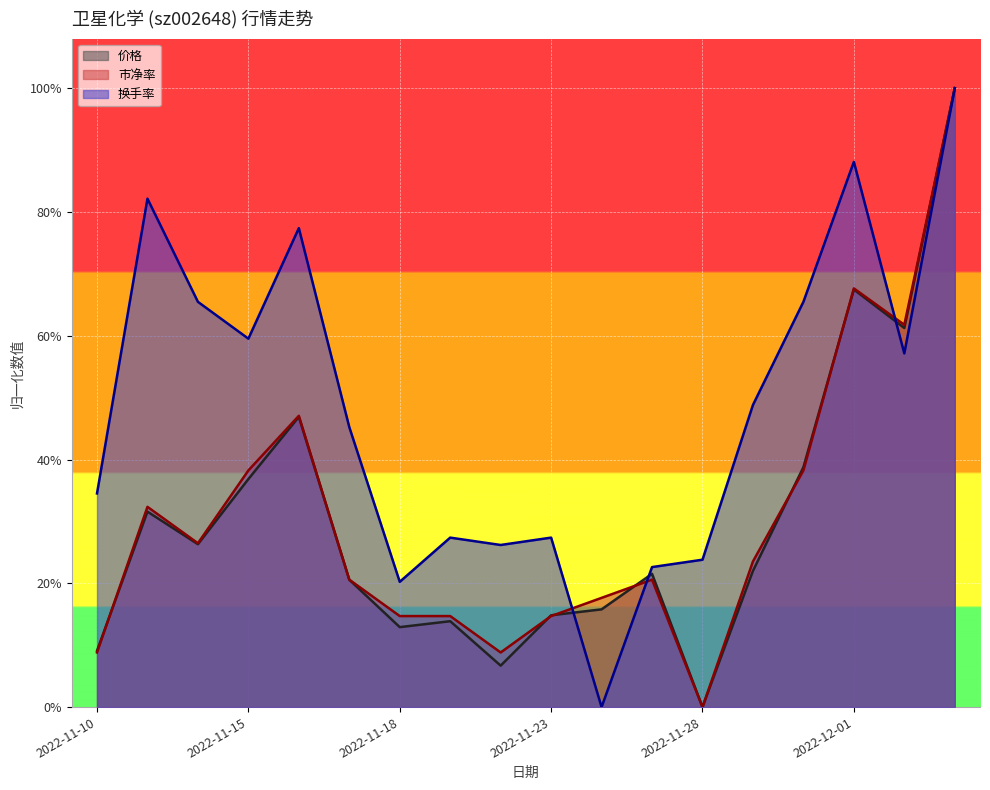

Which series has the widest spread of values?

价格